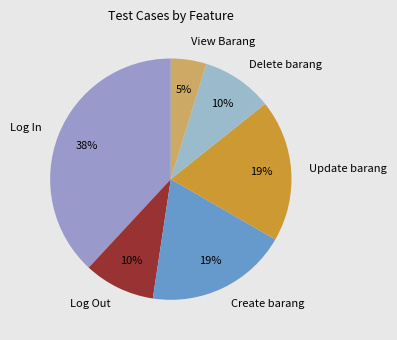

What percentage is the View Barang slice, to the nearest percent?

5%